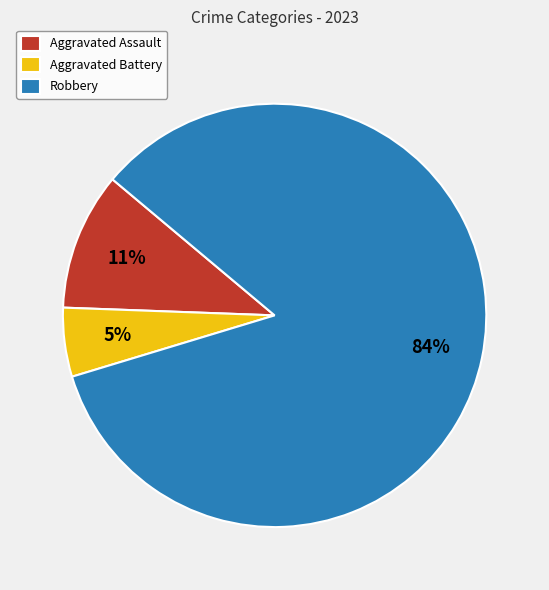

What percentage is the Aggravated Assault slice, to the nearest percent?

11%